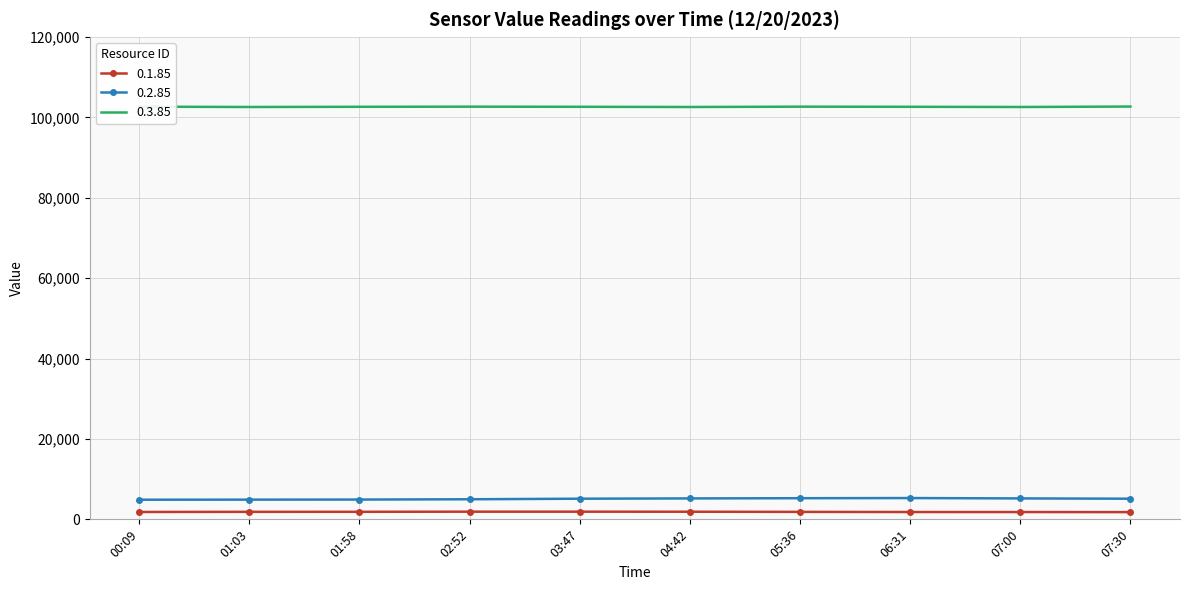

True or false: 0.3.85 has more than 0 points higher than both neighbors.

True